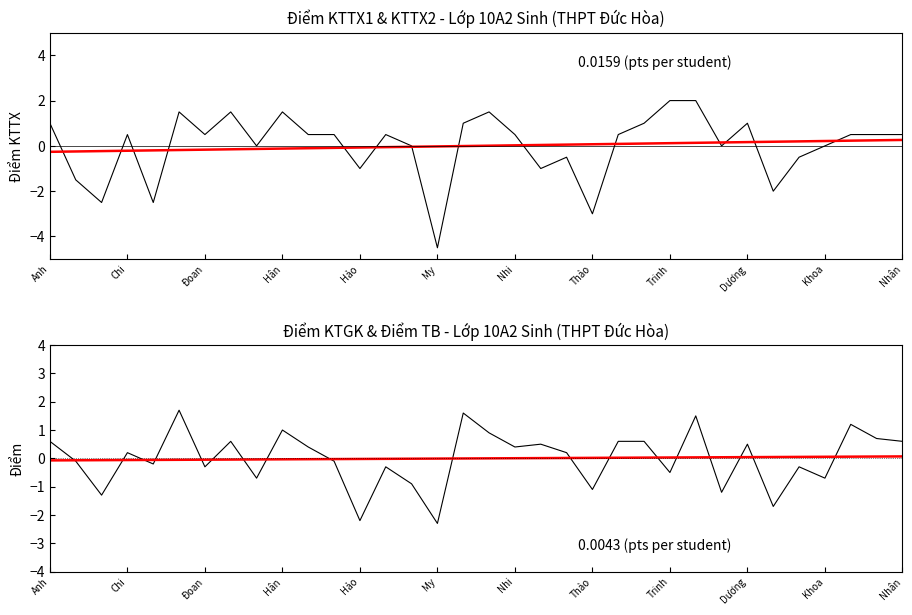

Where do Điểm TB anomaly and (KTTX1+KTTX2)/2 anomaly first cross each other?

Anh and Chi